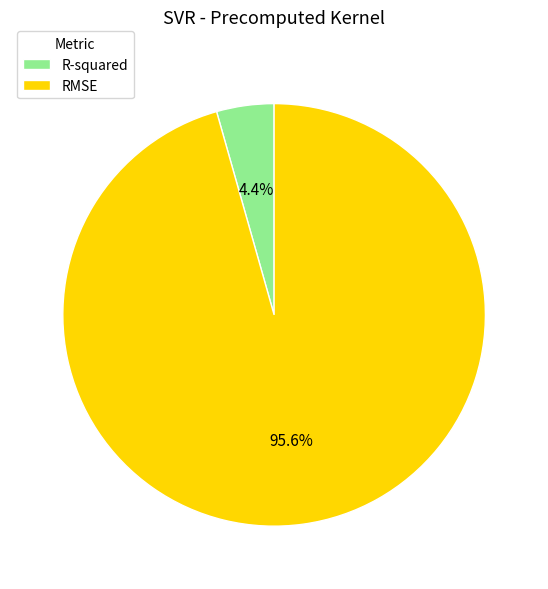

To the nearest percent, what portion does R-squared represent?

4%